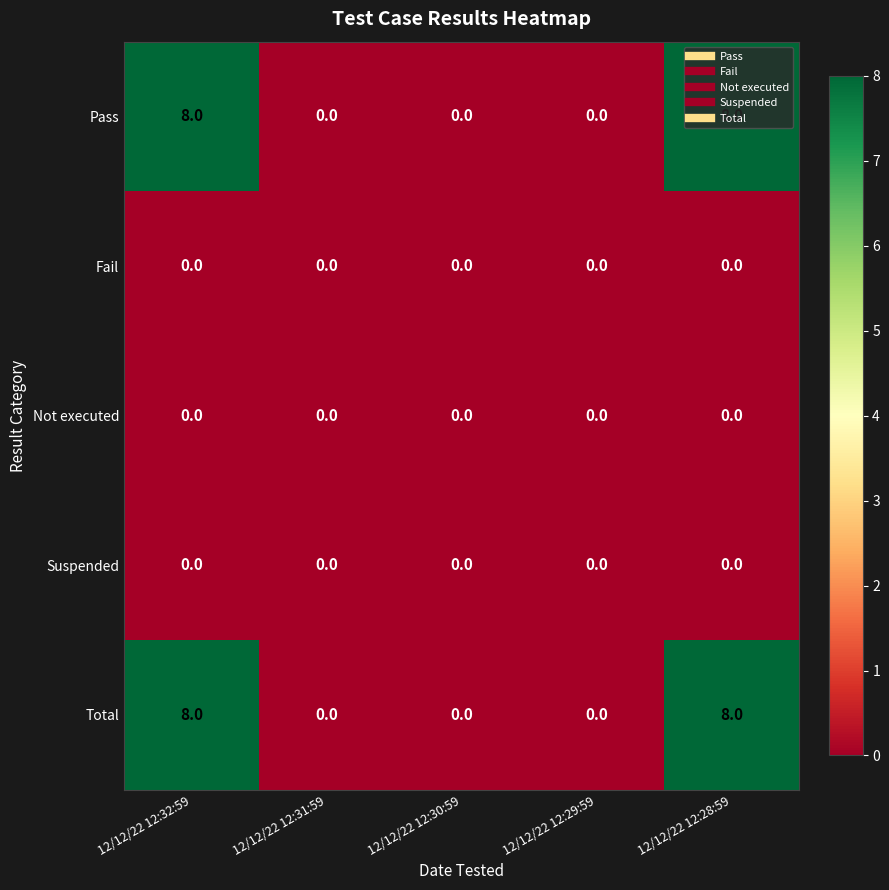

How many distinct data groups are displayed?

5